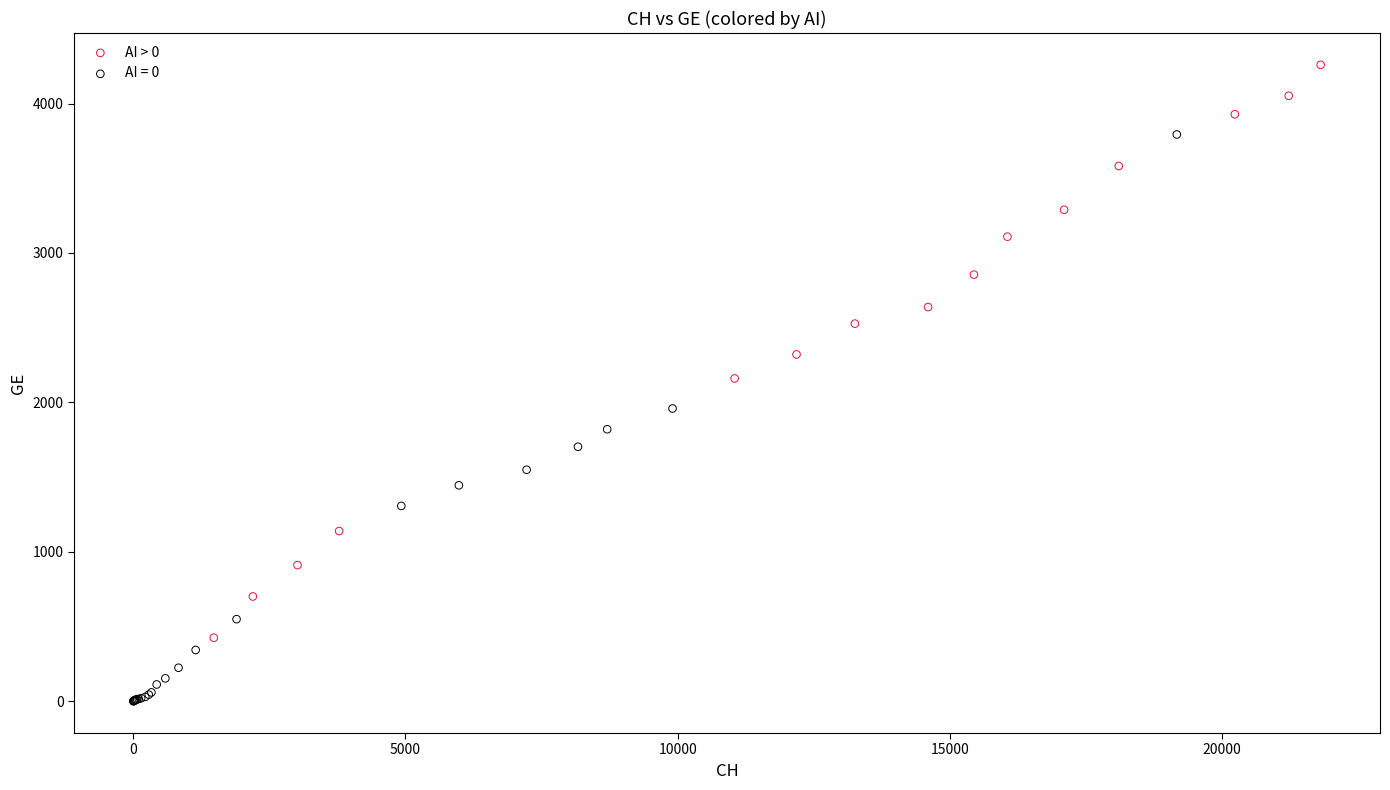

Which series reaches the minimum Y coordinate?

AI = 0